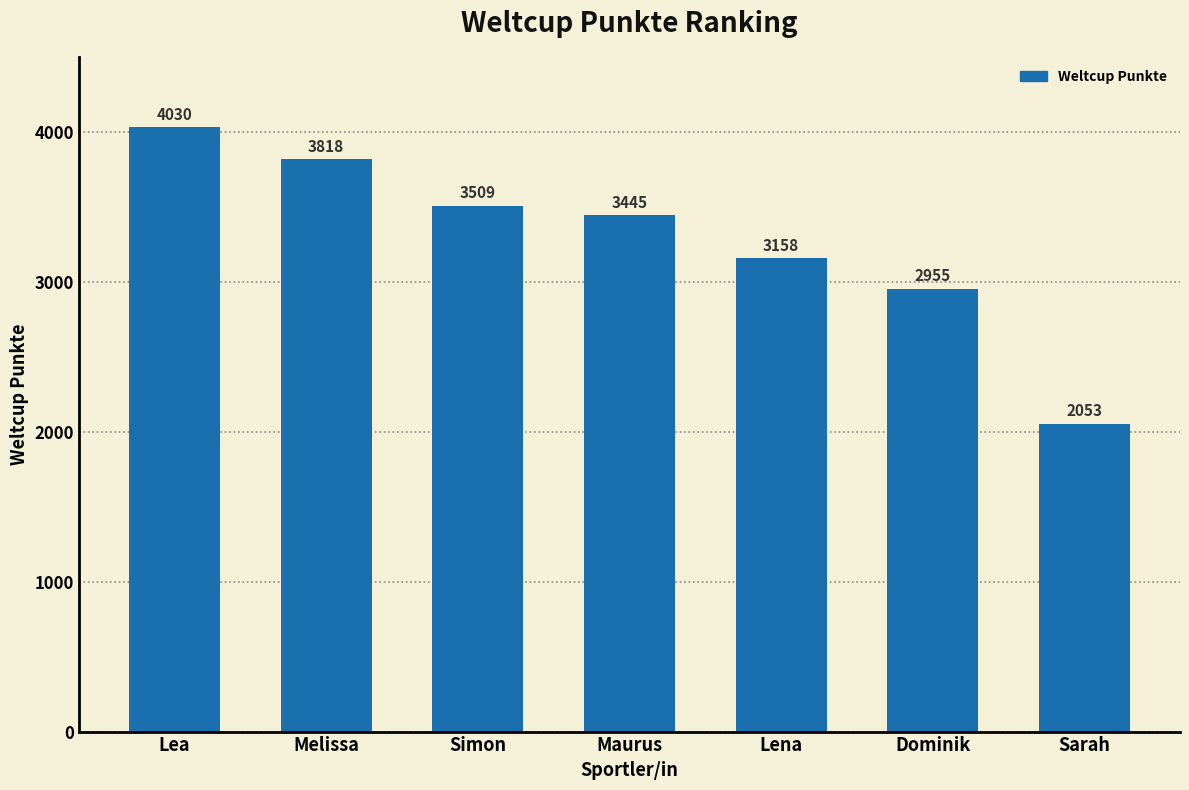

How many bars are there in total?

7